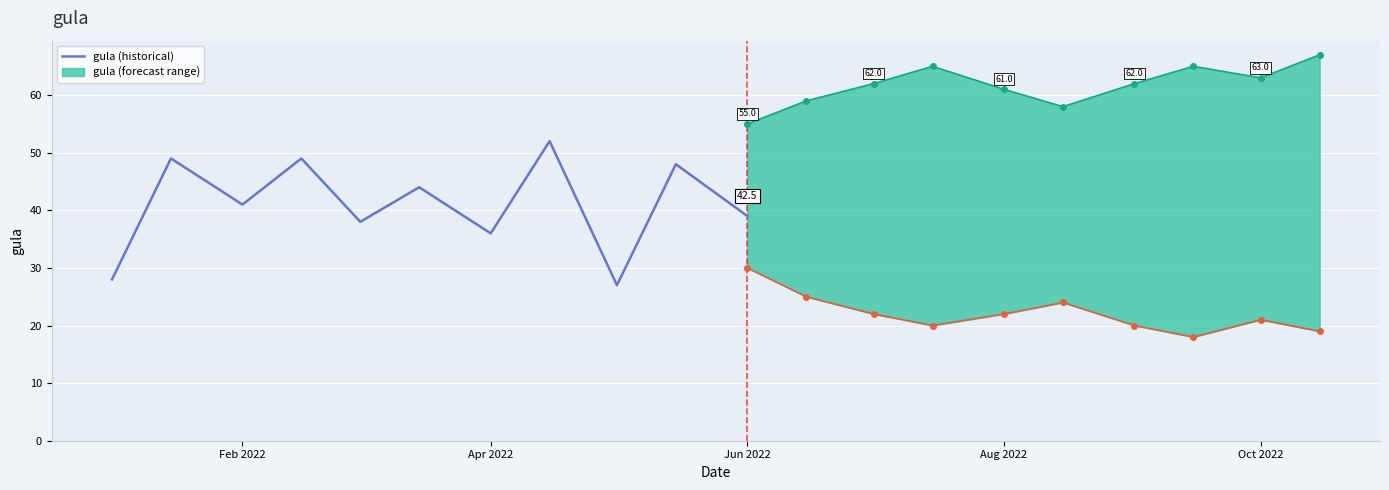

Is this an area chart (filled region under the line)?

No